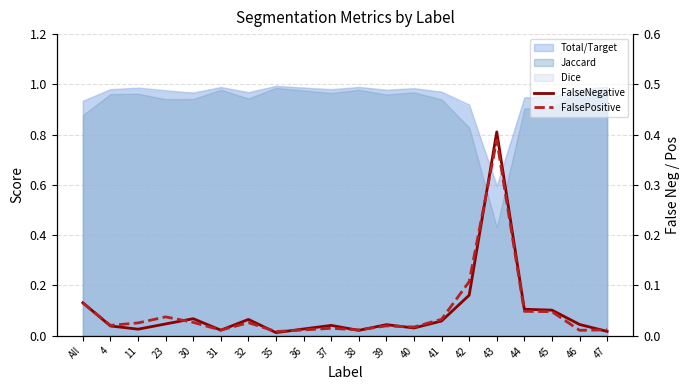

The value of FalseNegative at 44 is 0.1. True or false?

True